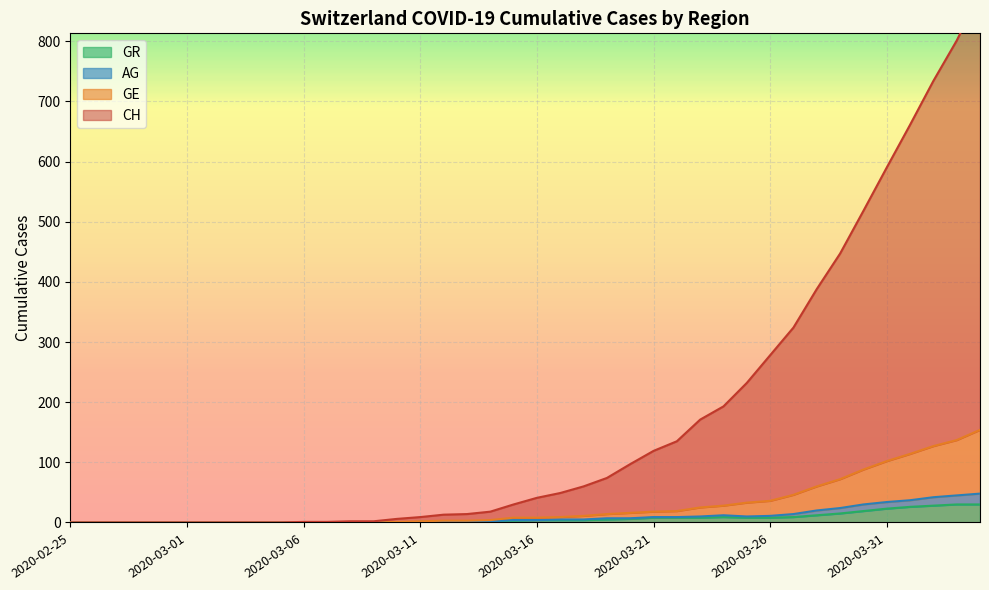

True or false: AG and GR intersect in this chart.

False